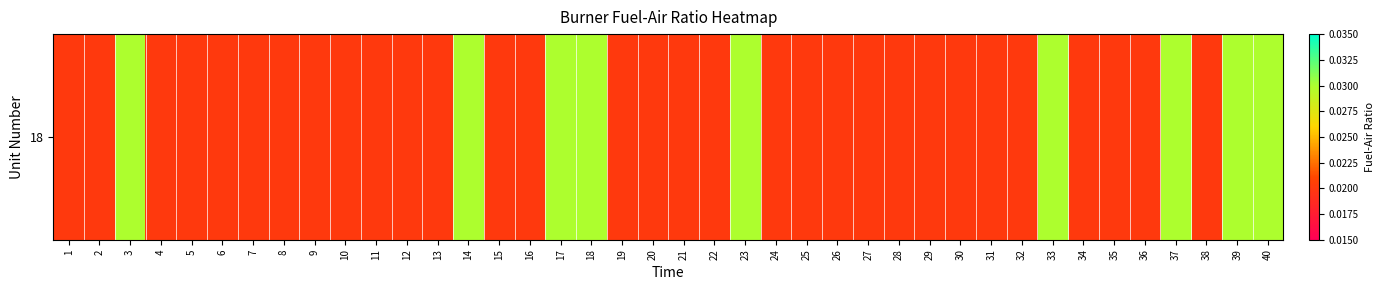

Between 31 and 5, which is larger?

31